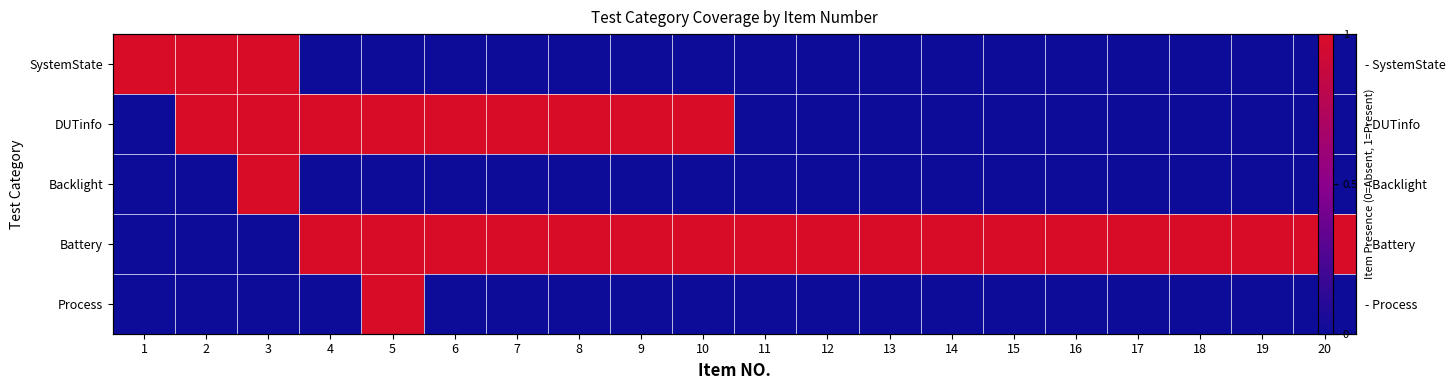

What is the sum of all DUTinfo values?

9